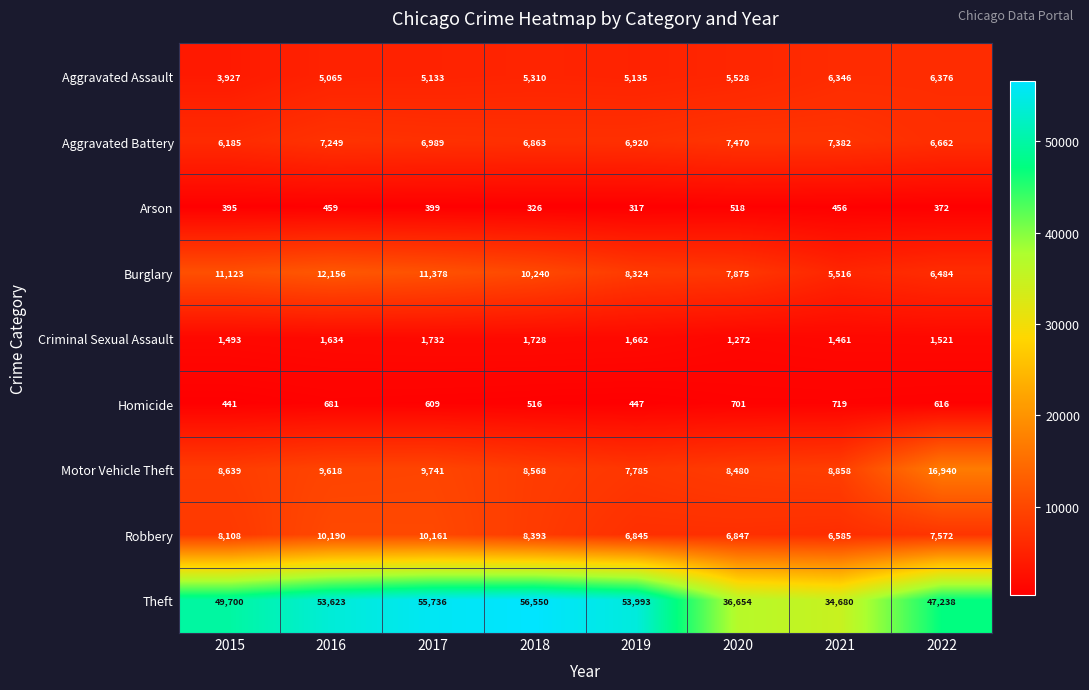

What is the sum of all Burglary values?

73096